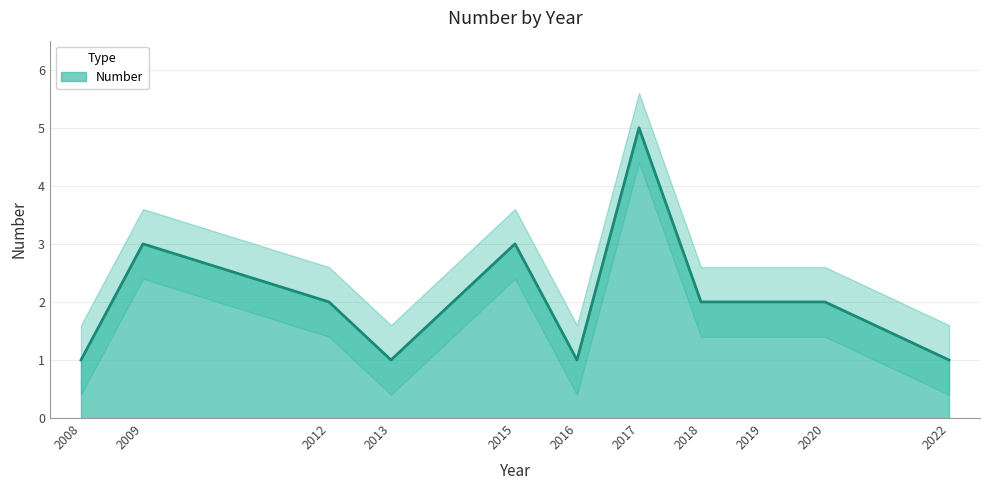

Reading left to right, list all the values displayed in this chart.

2008=1	2009=3	2012=2	2013=1	2015=3	2016=1	2017=5	2018=2	2019=2	2020=2	2022=1